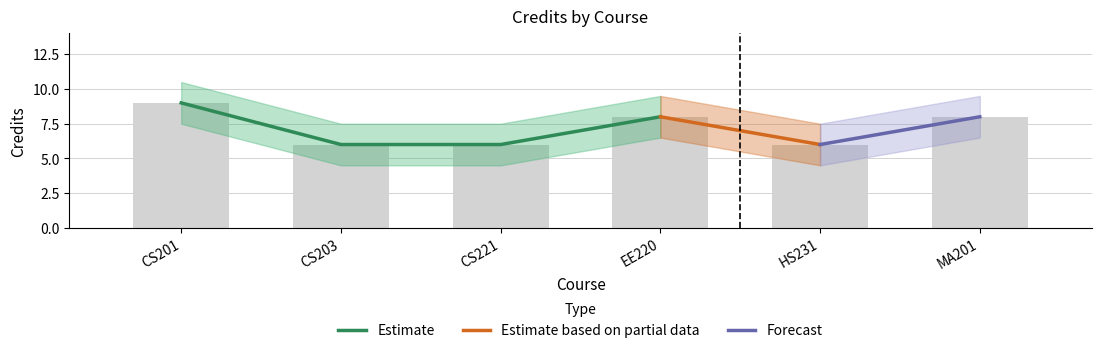

Count the number of values greater than 8.

1